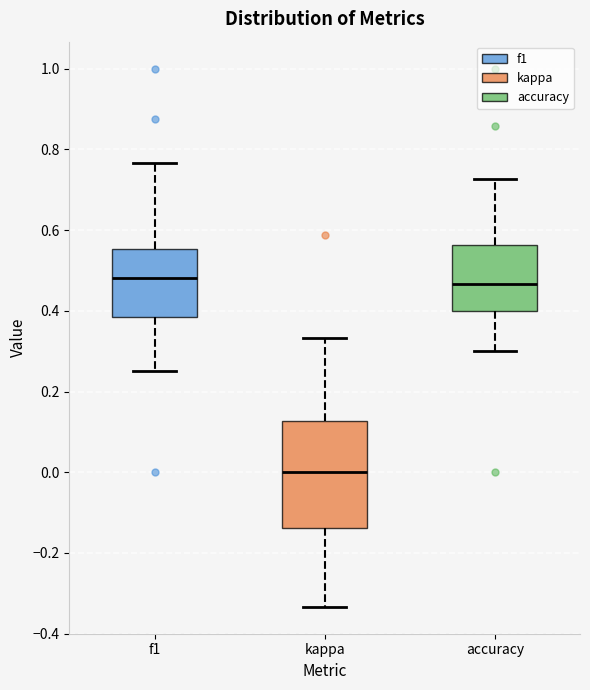

Which box's median line is the lowest?

kappa